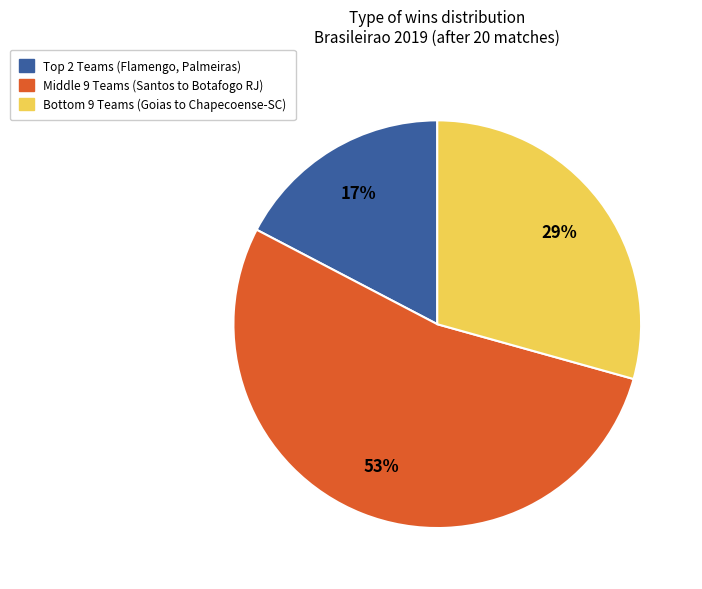

To the nearest percent, what is the average slice percentage?

33%